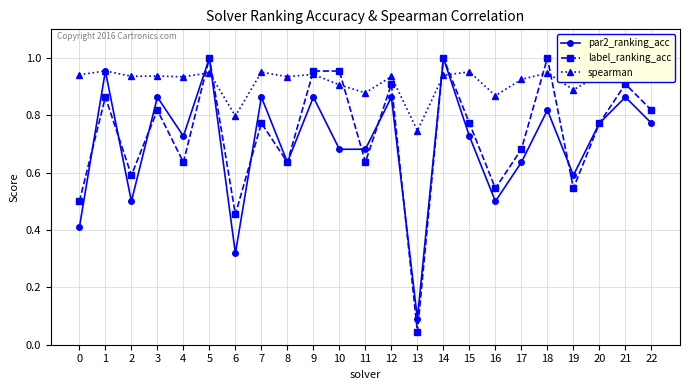

How many times do label_ranking_acc and spearman cross each other?

8